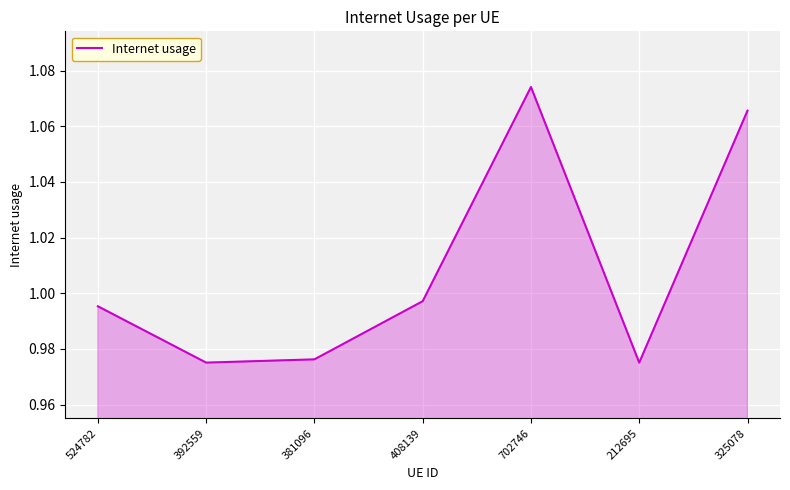

At which category does the chart reach its peak across all series?

702746